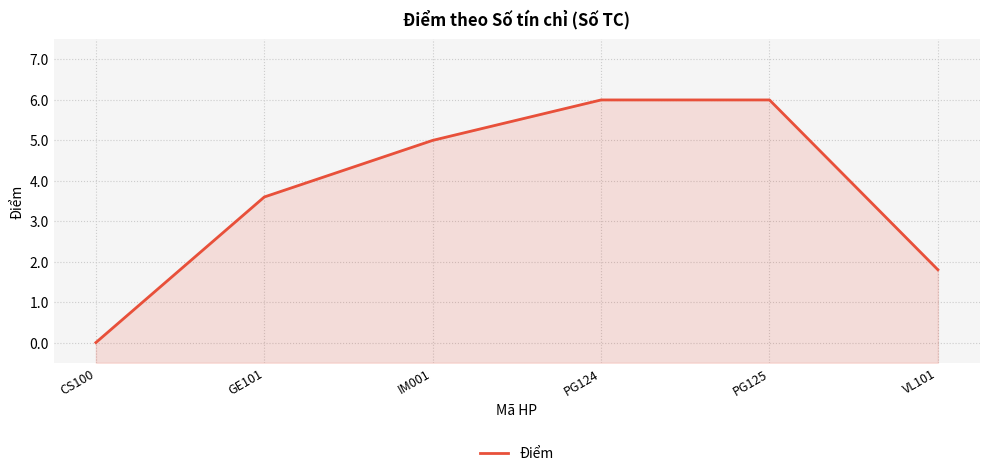

How many values are between 1 and 6?

5